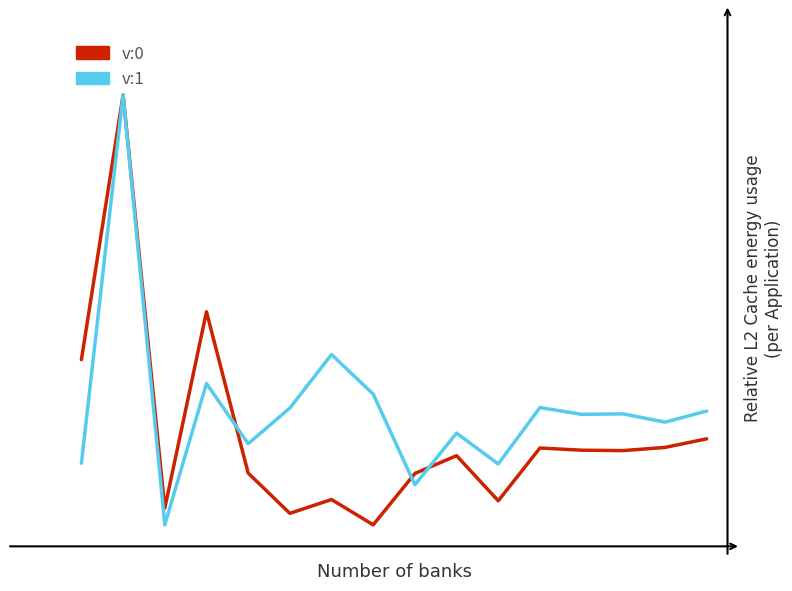

List the labels in order of v:0 value, smallest first.

7, 5, 2, 10, 6, 8, 4, 9, 13, 12, 11, 14, 15, 0, 3, 1